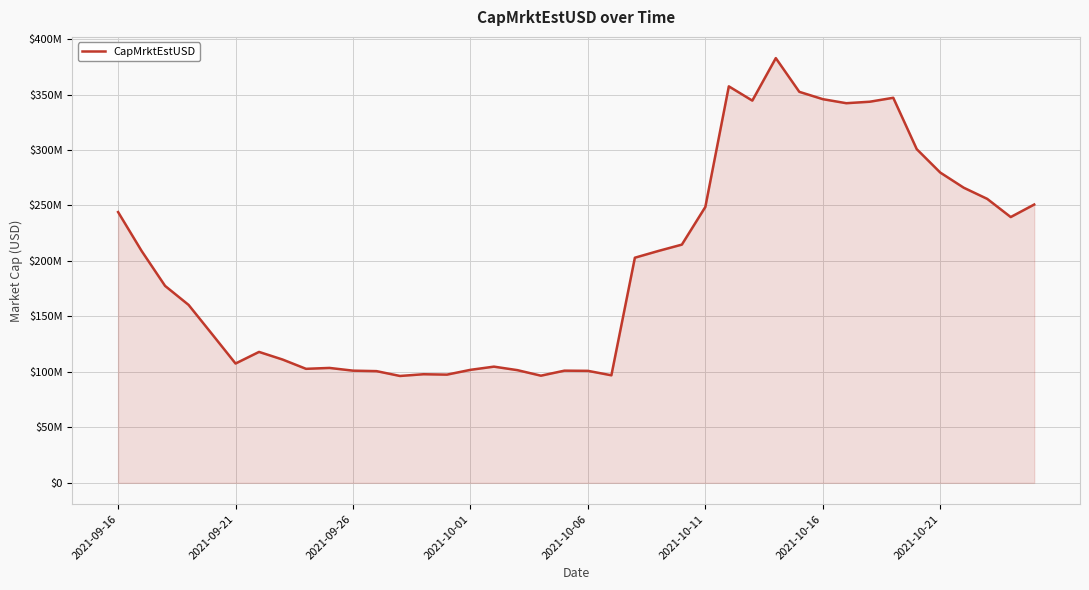

How many data points are above 202933298?

20